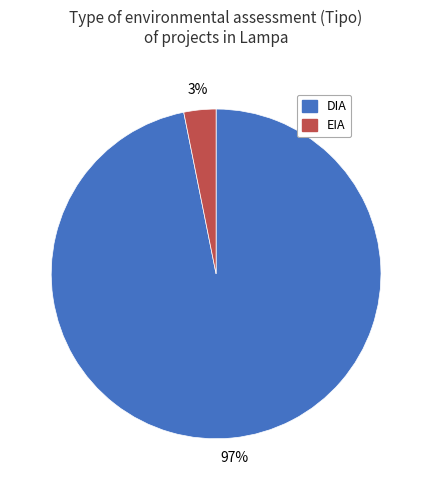

Combined, do EIA and DIA account for over 50%?

Yes